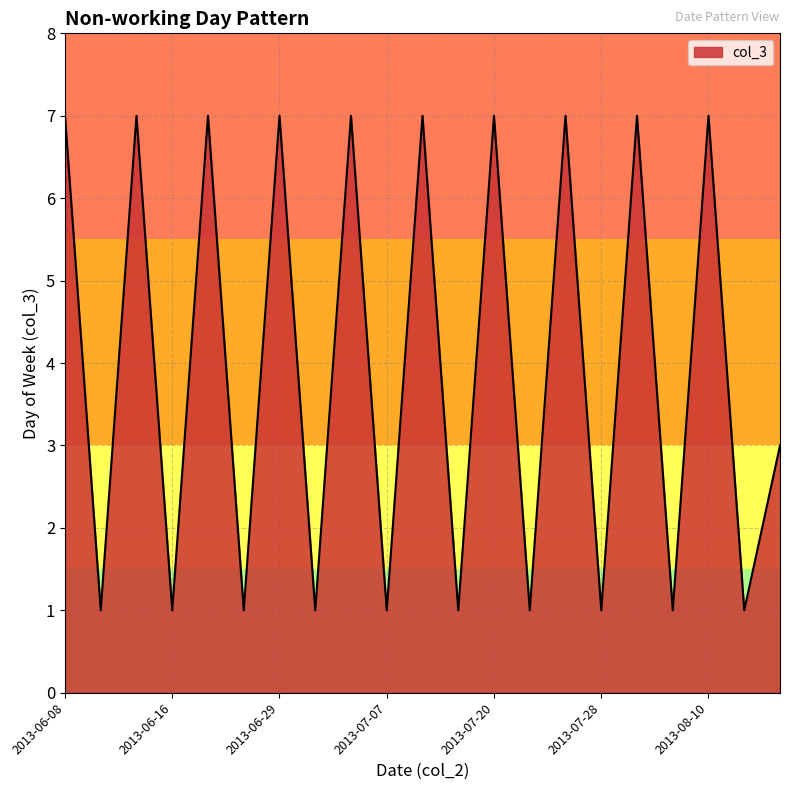

Reading left to right, list all the values displayed in this chart.

7	1	7	1	7	1	7	1	7	1	7	1	7	1	7	1	7	1	7	1	3